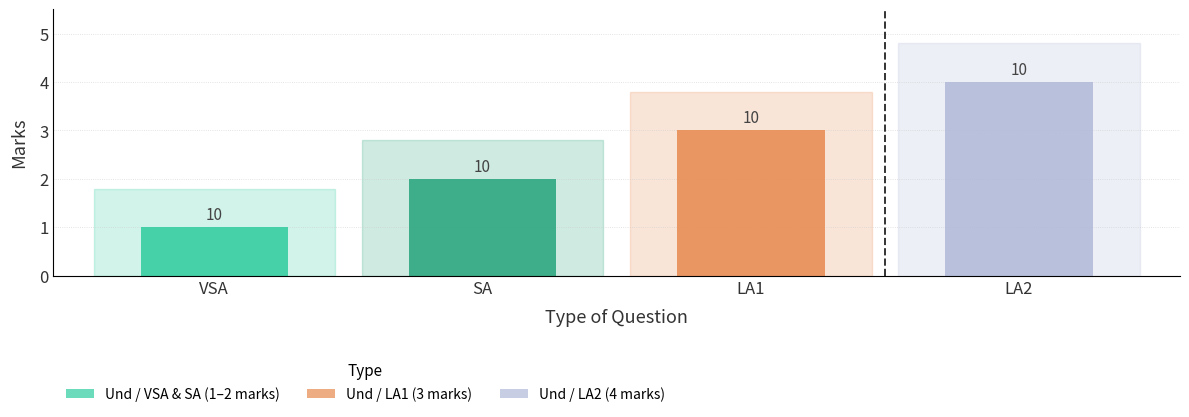

What is the maximum value for LA1?

3